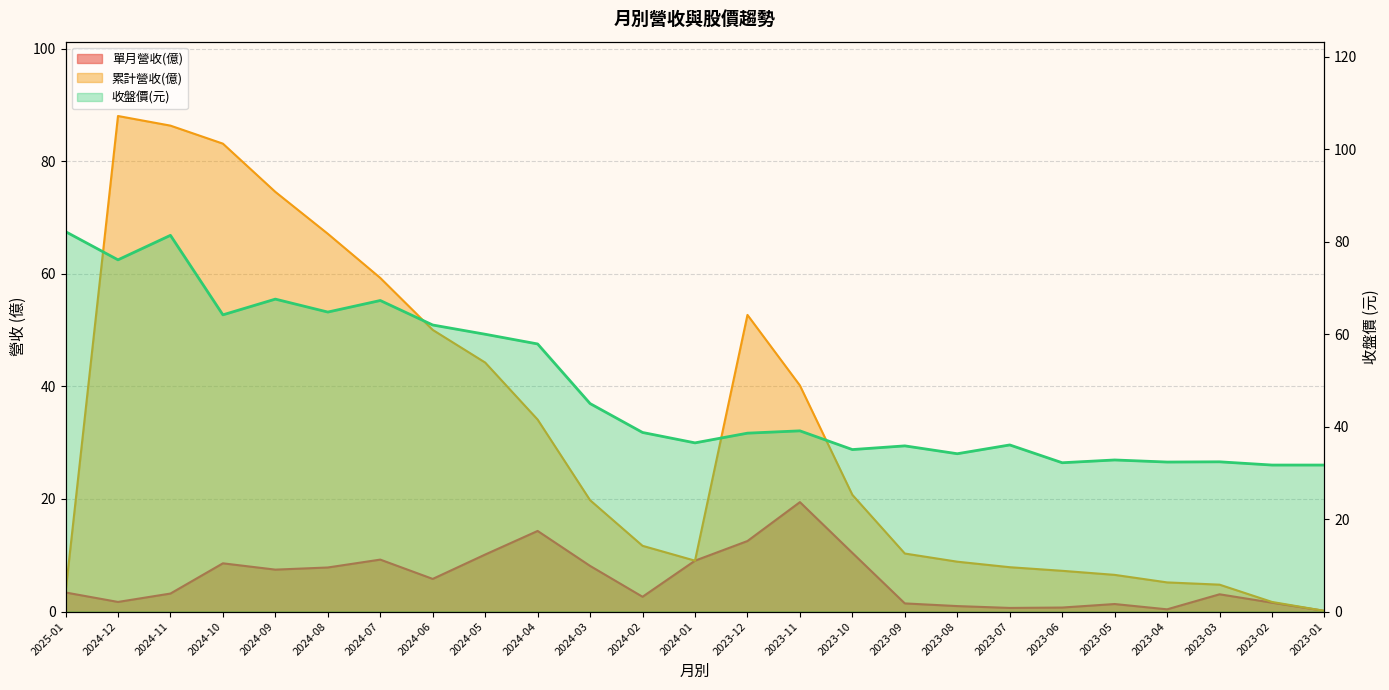

At 2023-09, list the series in order from largest to smallest.

收盤價(元), 累計營收(億), 單月營收(億)